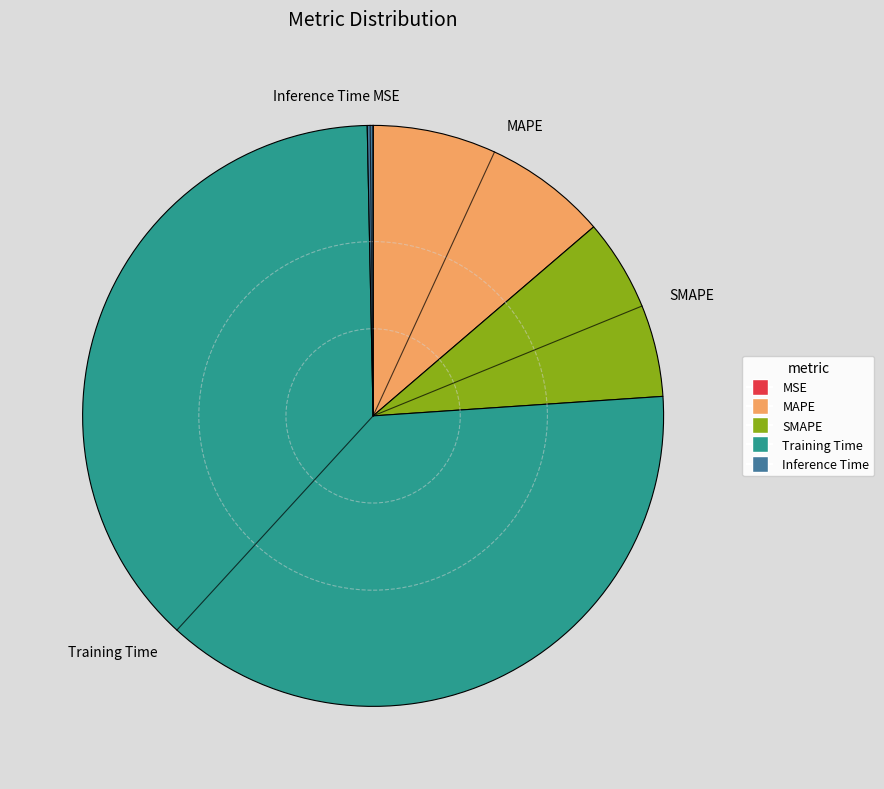

Is the sum of Inference Time and SMAPE greater than half?

No